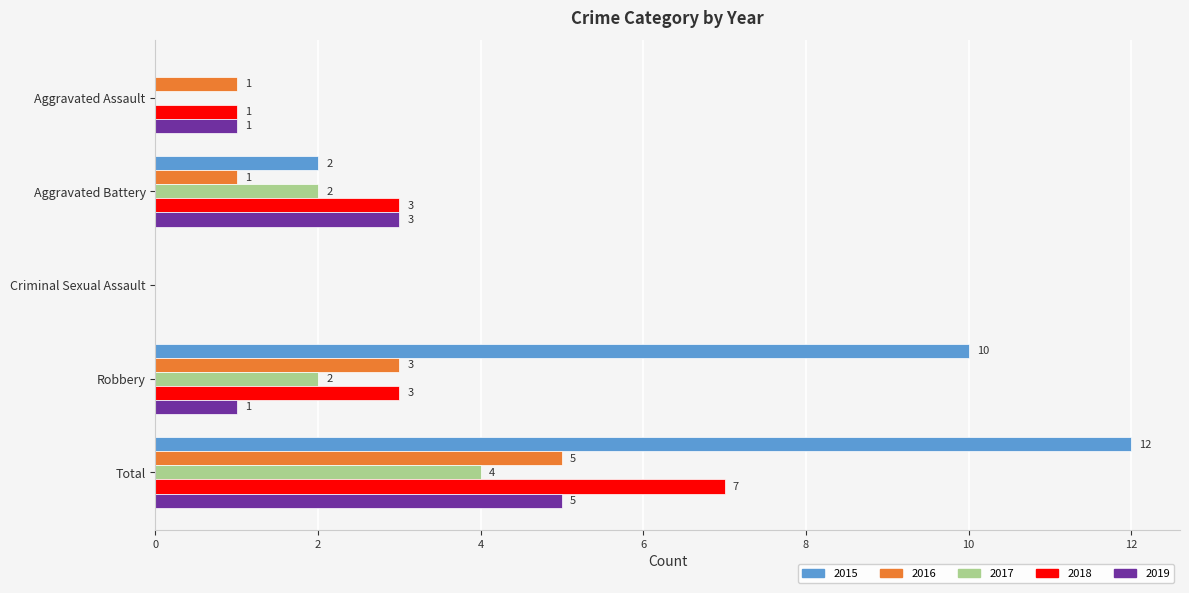

Read the 2015 value at Robbery.

10